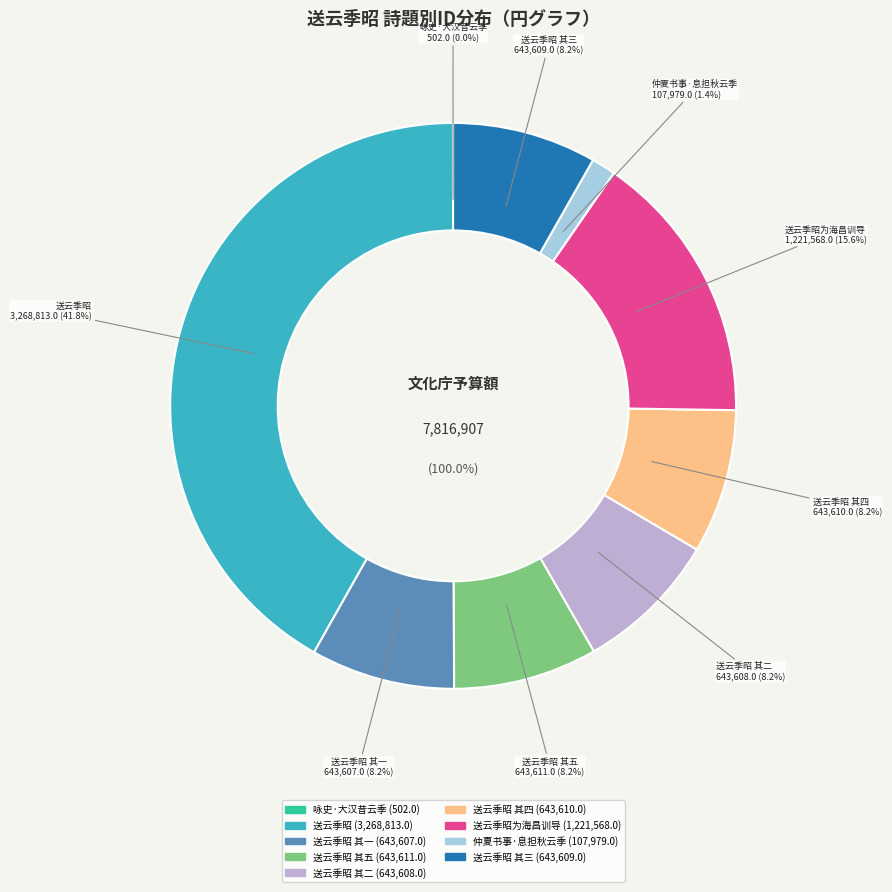

Does 送云季昭 其三 represent more than half of the total?

No